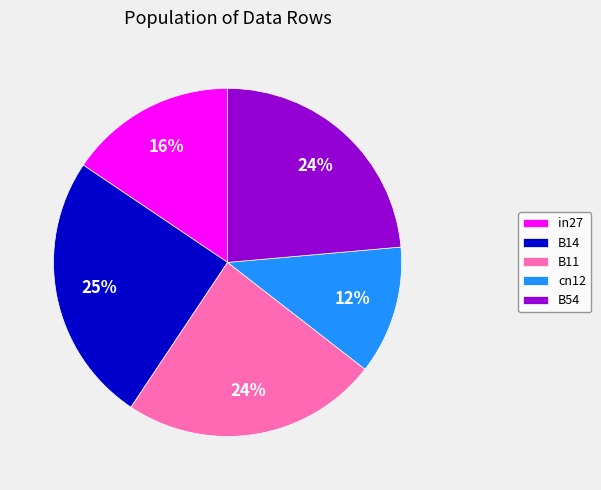

Does in27 account for over 50% of the chart?

No